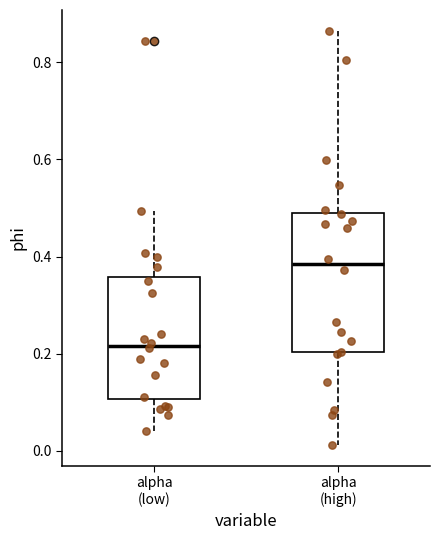

Where is the upper edge of the box for alpha (low) on the y-axis? The values are not printed on the chart, so give them approximately, as read against the axis.

0.36